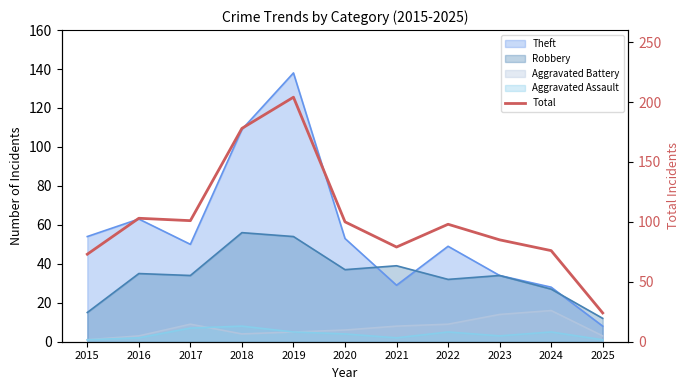

Which has a higher value, 2023 or 2018?

2018